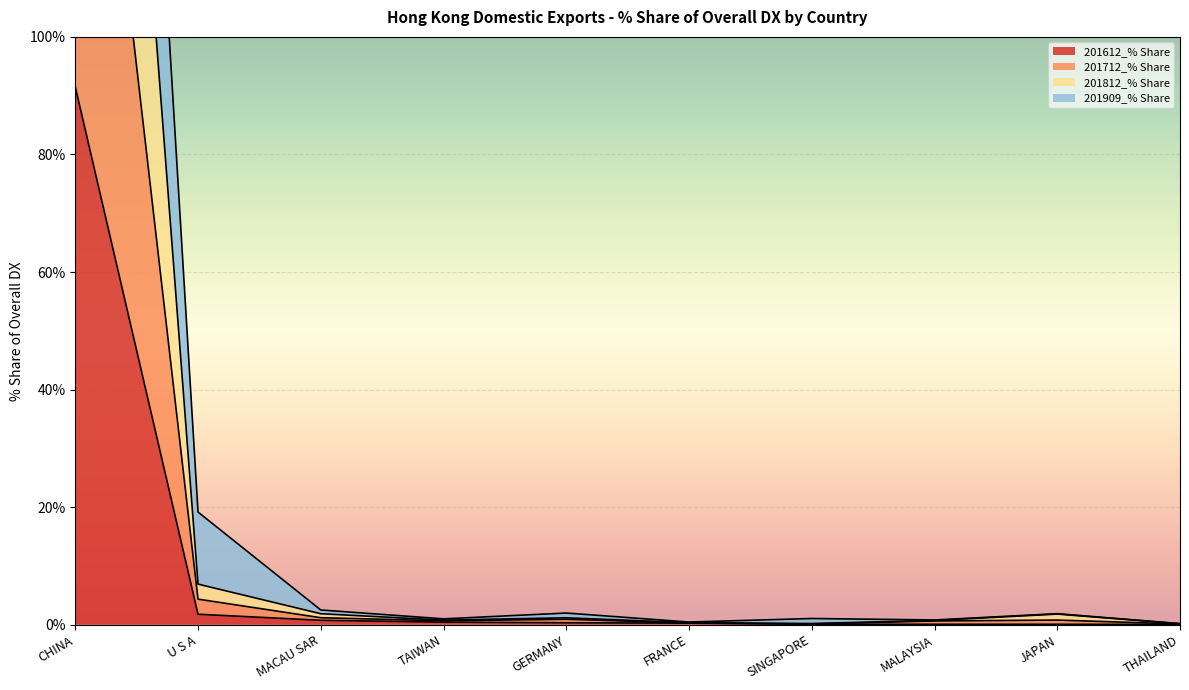

True or false: 201909_% Share has more than 2 points higher than both neighbors.

True